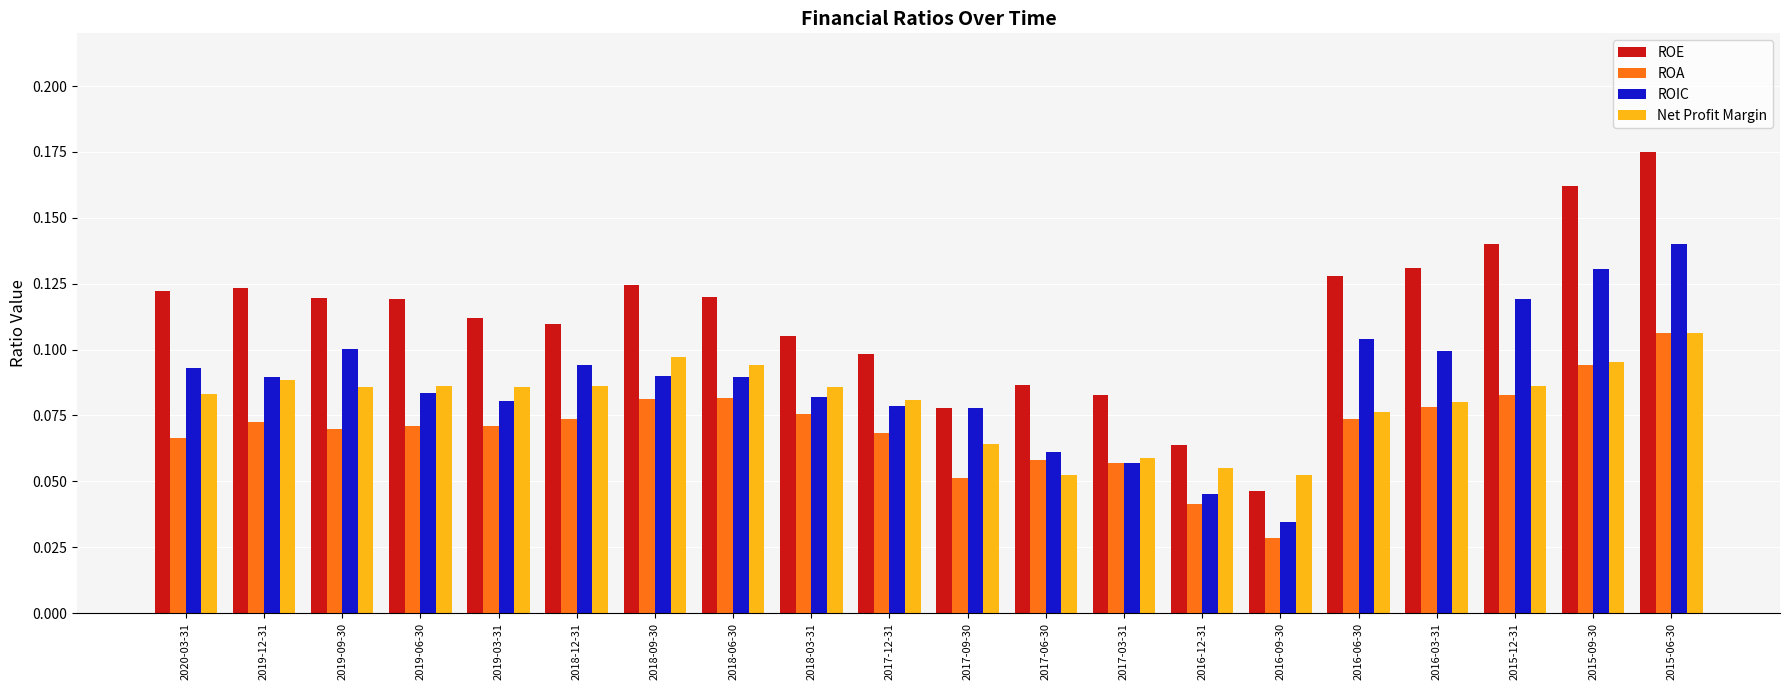

How many groups of bars are there?

20